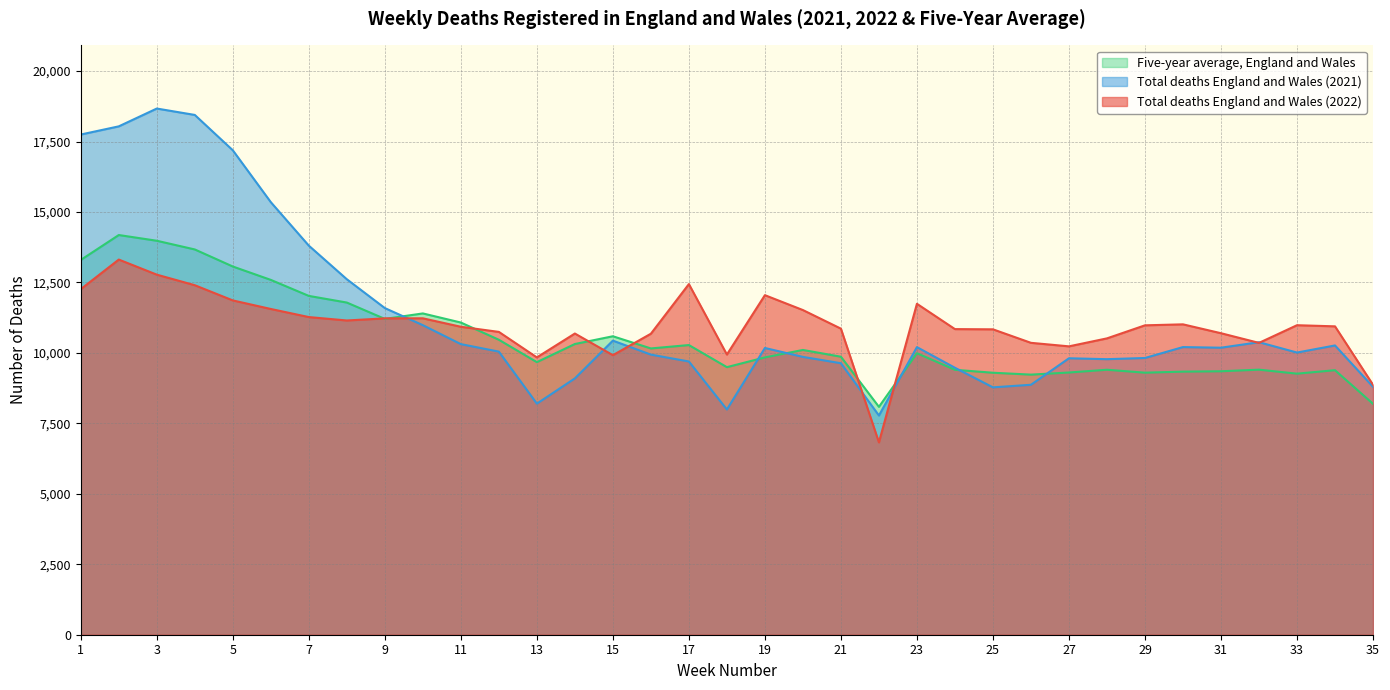

What is the average value of the Total deaths England and Wales (2022) series?

10967